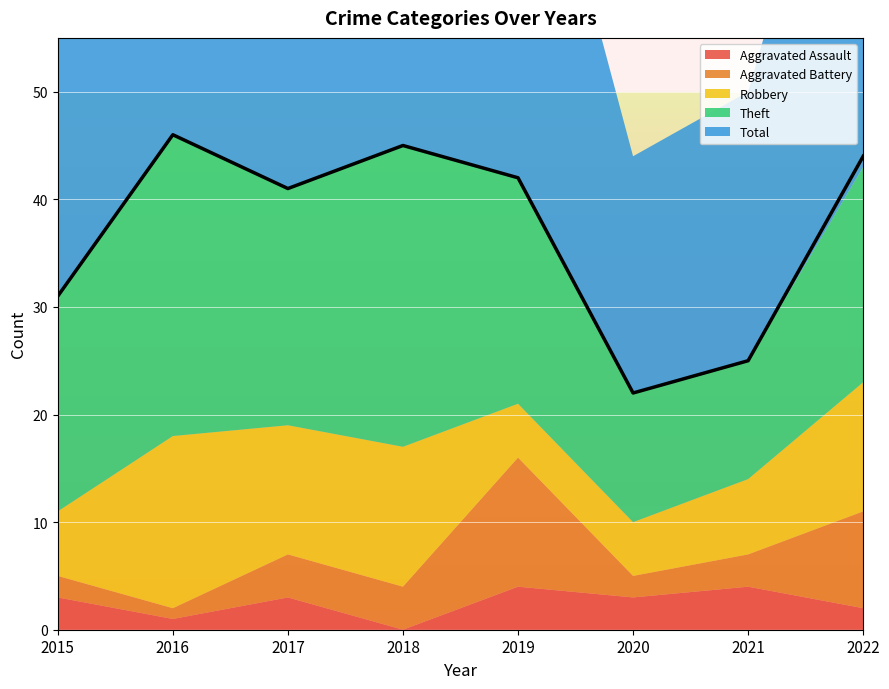

Rank the series by their maximum value, from lowest to highest.

Aggravated Assault, Aggravated Battery, Robbery, Theft, Total